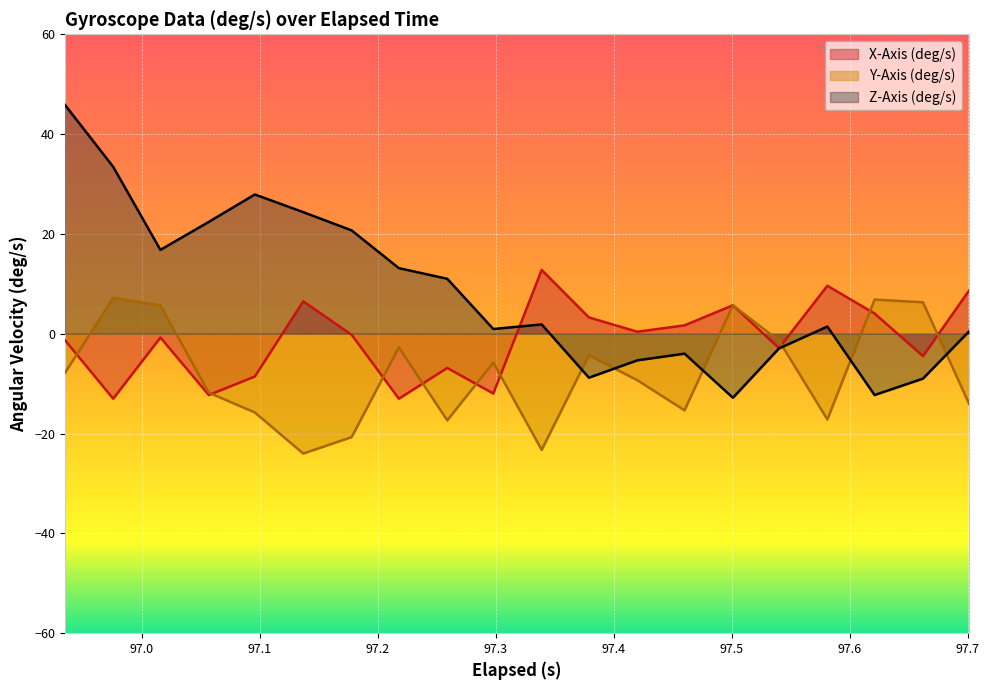

What position from the right is 97.581?

4